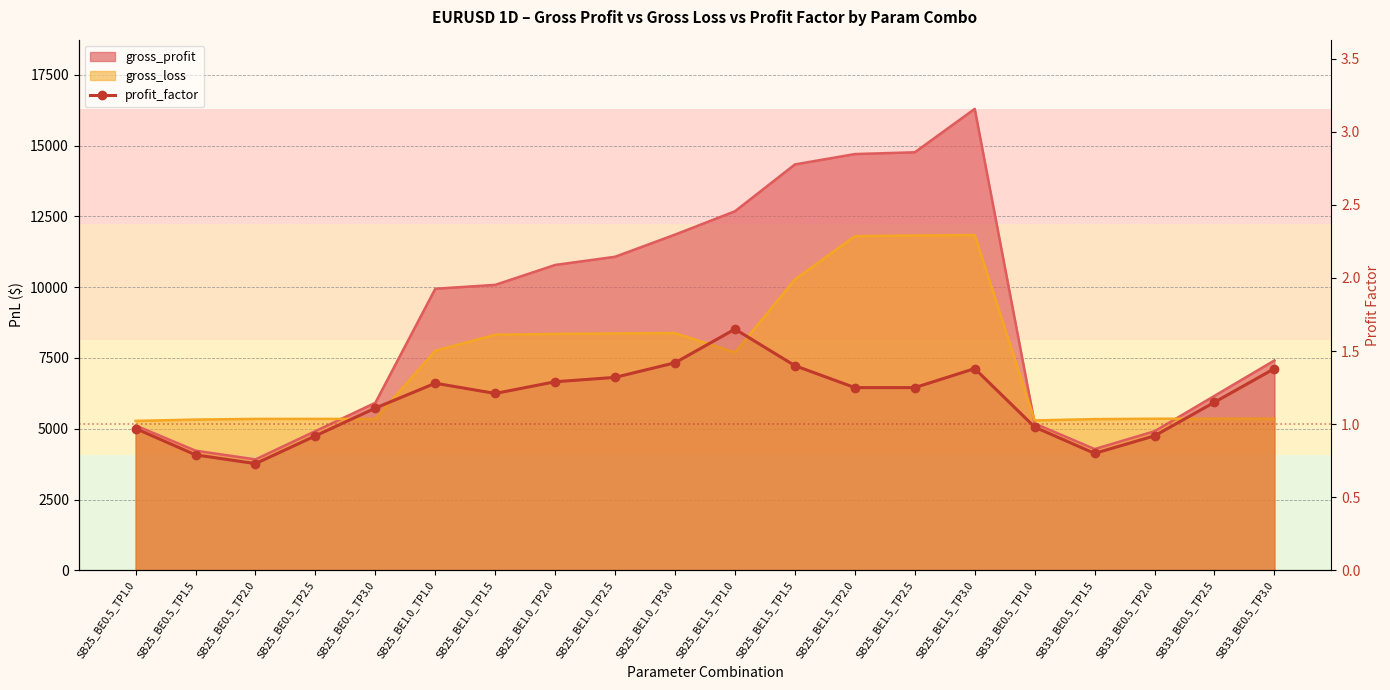

At which label is the value closest to 1?

SB33_BE0.5_TP1.0